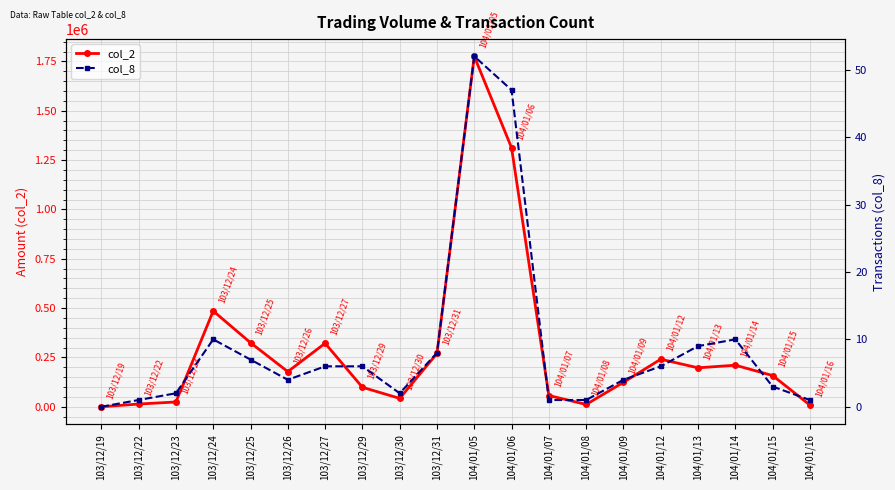

Reading left to right, what are all the values shown in this chart?

col_2: 0	13800	24210	485220	324480	177930	321630	98700	42380	269960	1775640	1312230	57000	11600	123850	240850	197300	210570	158220	8580
col_8: 0	1	2	10	7	4	6	6	2	8	52	47	1	1	4	6	9	10	3	1